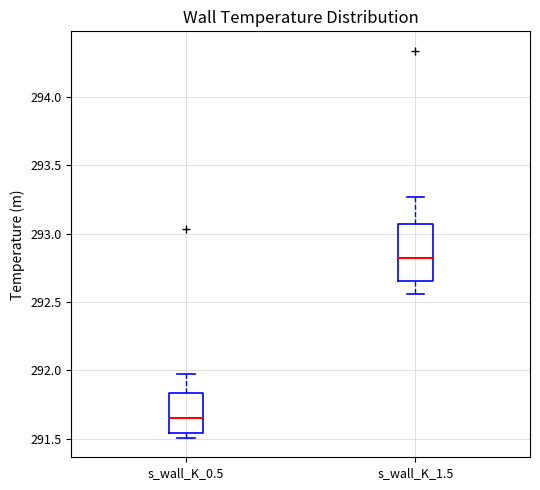

Where does the lower whisker of the box for s_wall_K_1.5 end on the y-axis? The values are not printed on the chart, so give them approximately, as read against the axis.

292.55